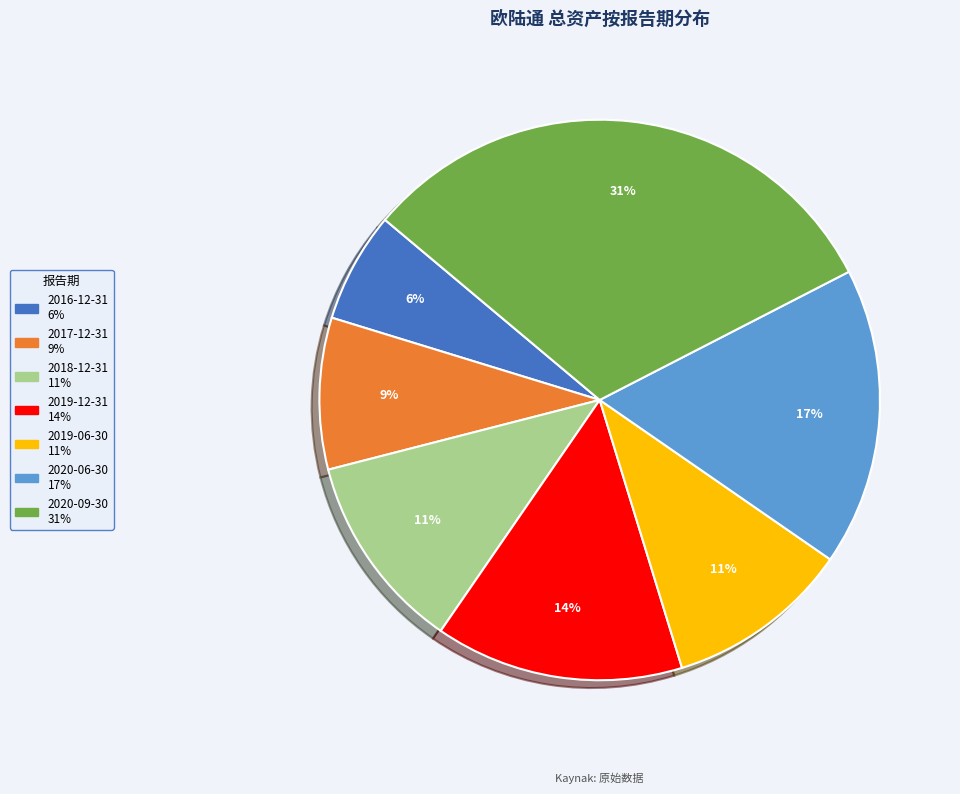

To the nearest percent, what percentage of the pie is 2020-06-30?

17%